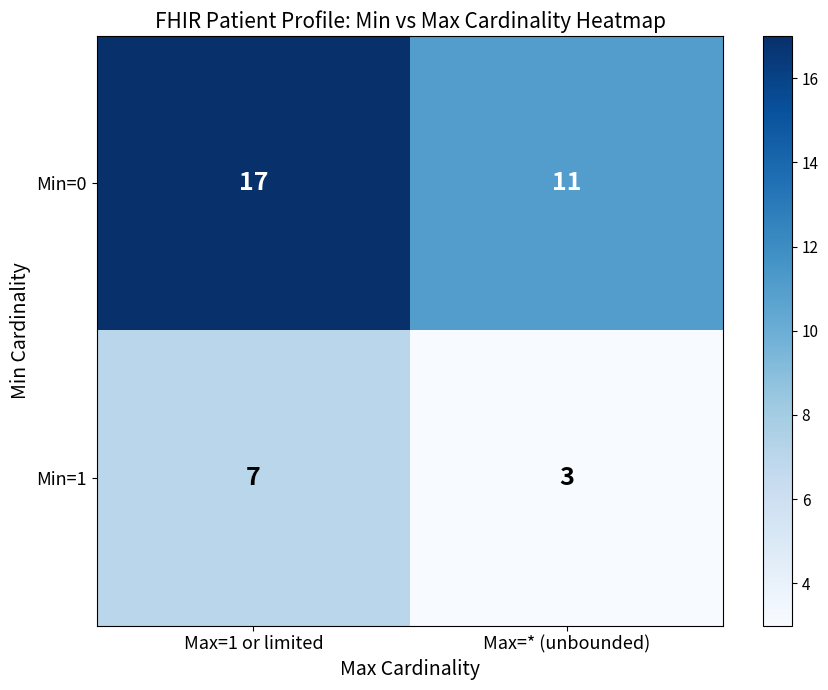

What is the difference between the maximum and minimum values in the Min=1 series?

4